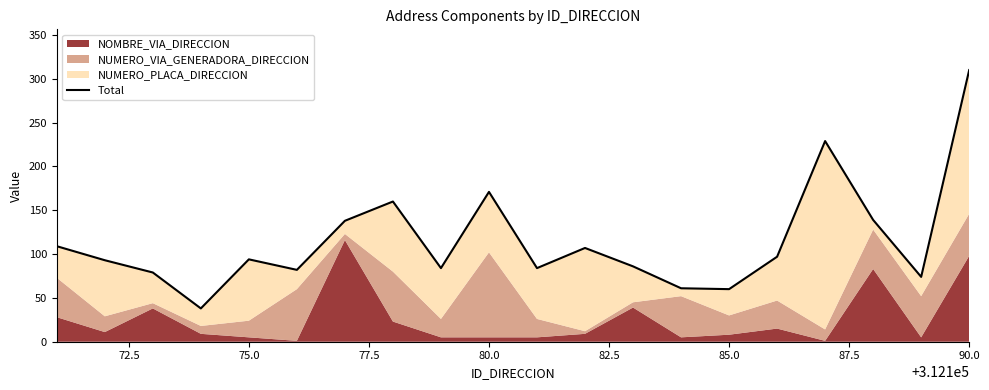

What is the average value?

115